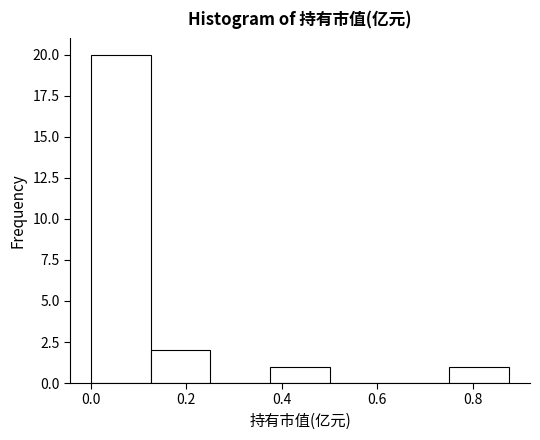

Reading left to right, list every bar in this chart as the range it spans on the x-axis followed by its height. Neither the bar edges nor the heights are printed on the chart, so give them approximately, as read against the axes.

0.00 to 0.12: 20
0.12 to 0.26: 2
0.26 to 0.38: 0
0.38 to 0.50: 1
0.50 to 0.62: 0
0.62 to 0.76: 0
0.76 to 0.88: 1